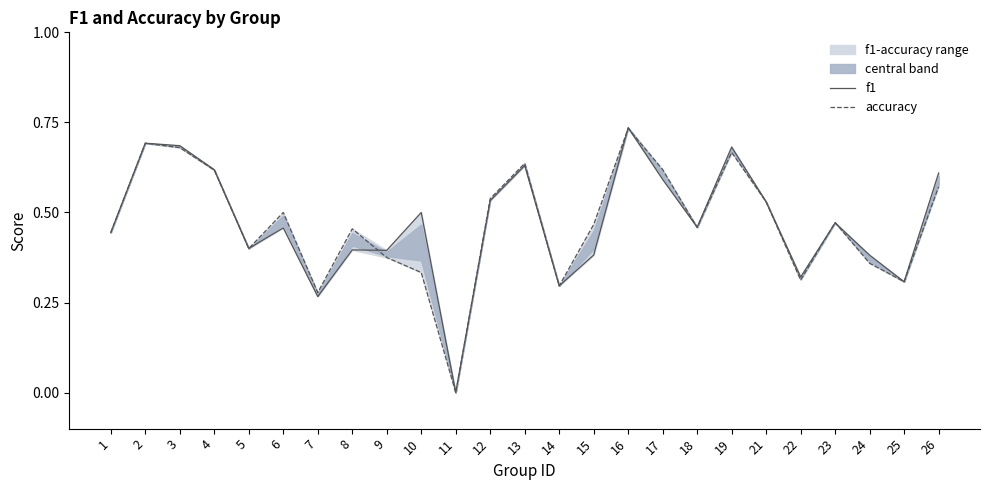

After their last crossing, which series has the higher values: f1 or accuracy?

f1